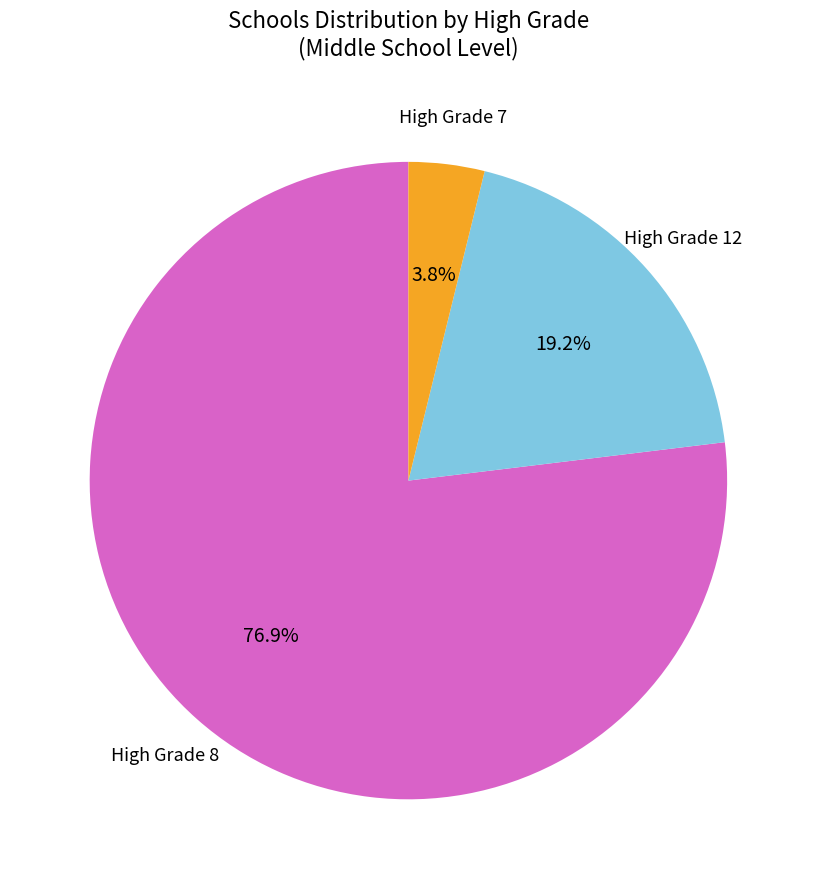

Is there any slice that represents more than half of the pie?

Yes